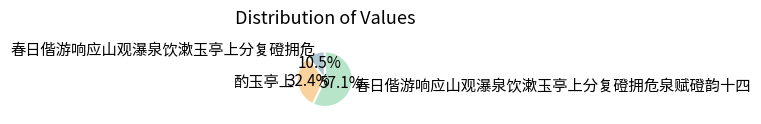

Combined, do 春日偕游响应山观瀑泉饮漱玉亭上分复磴拥危泉赋磴韵十四 and 酌玉亭上 account for over 50%?

Yes